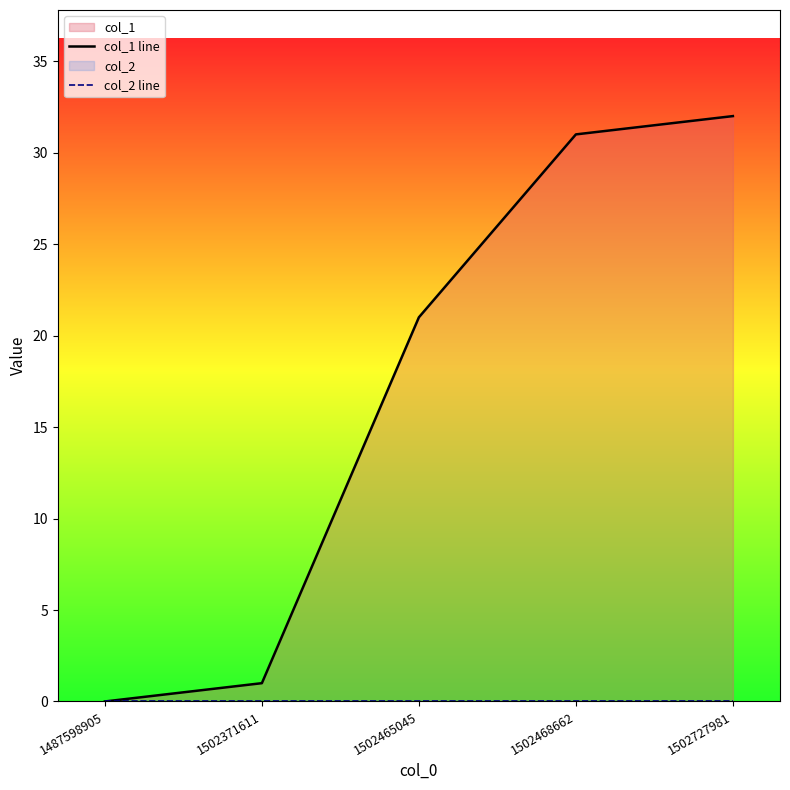

What is the difference between the second highest and minimum values in the col_1 line series?

31